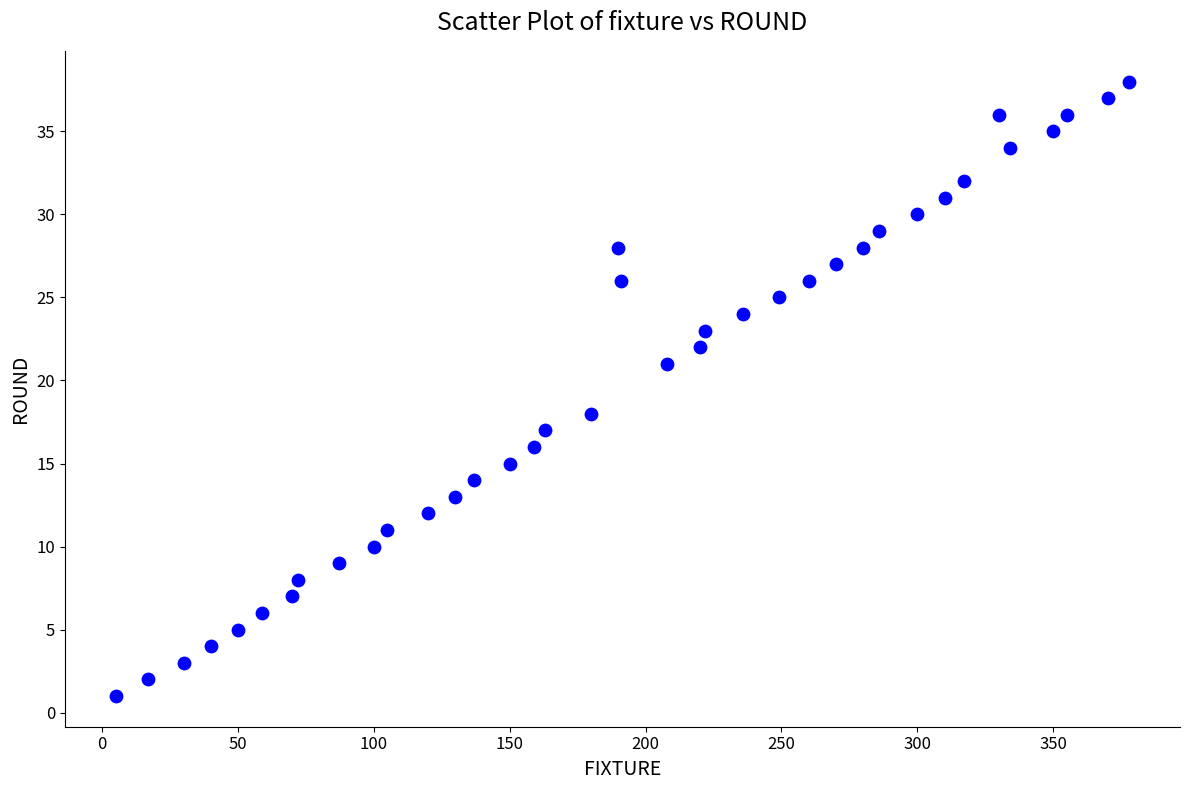

What is the range of X values (max minus min)?

373